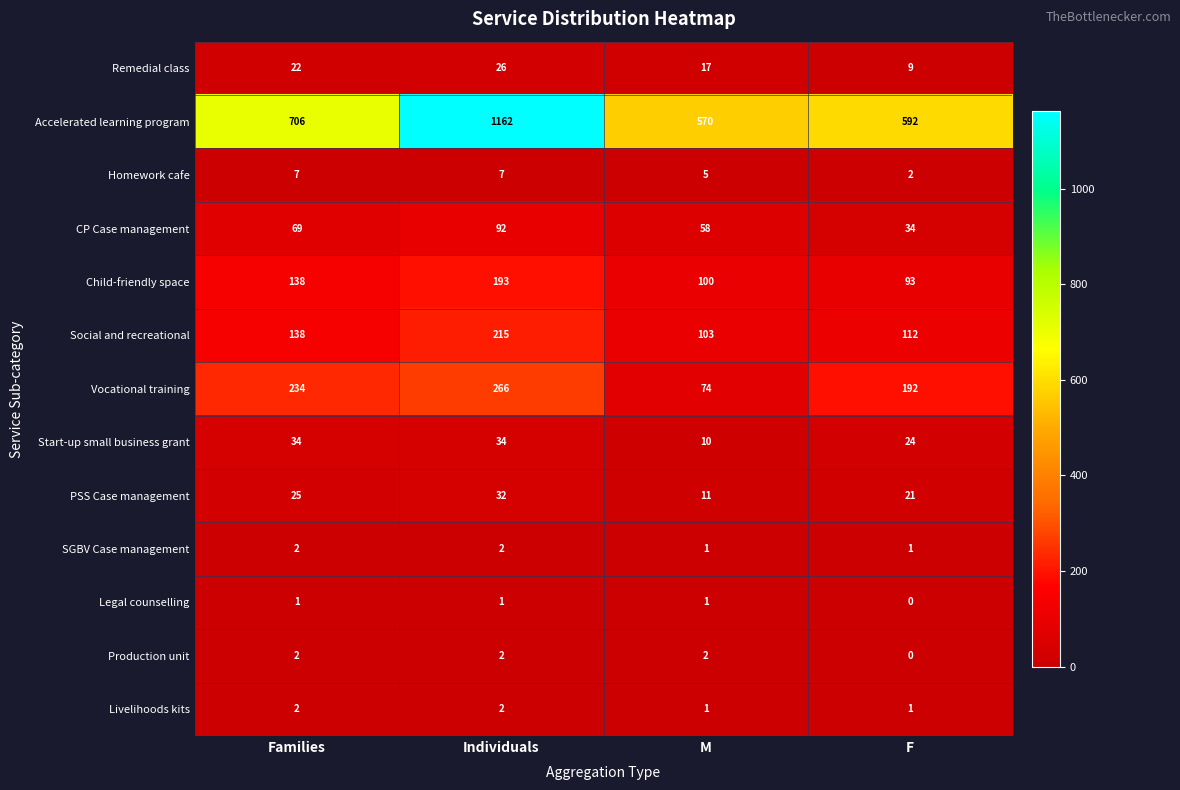

At which category is the sum across all series the highest?

Individuals